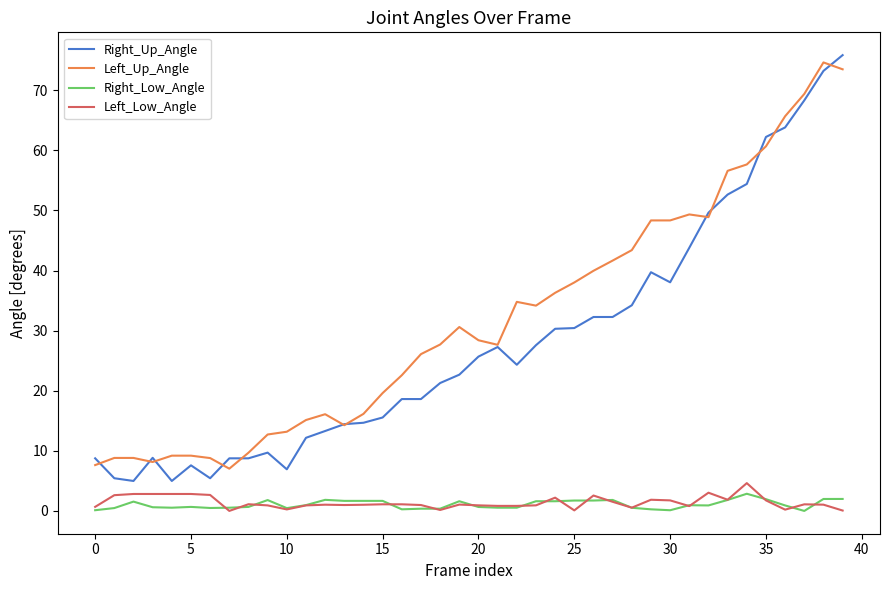

What are all the series names shown in the legend?

Right_Up_Angle, Left_Up_Angle, Right_Low_Angle, Left_Low_Angle